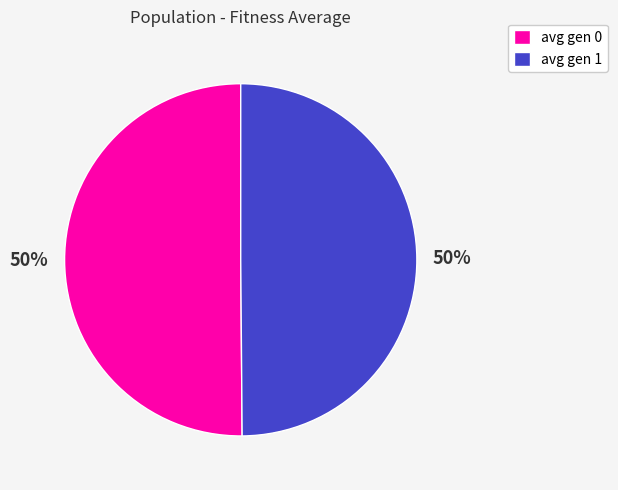

How many slices are in this pie chart?

2